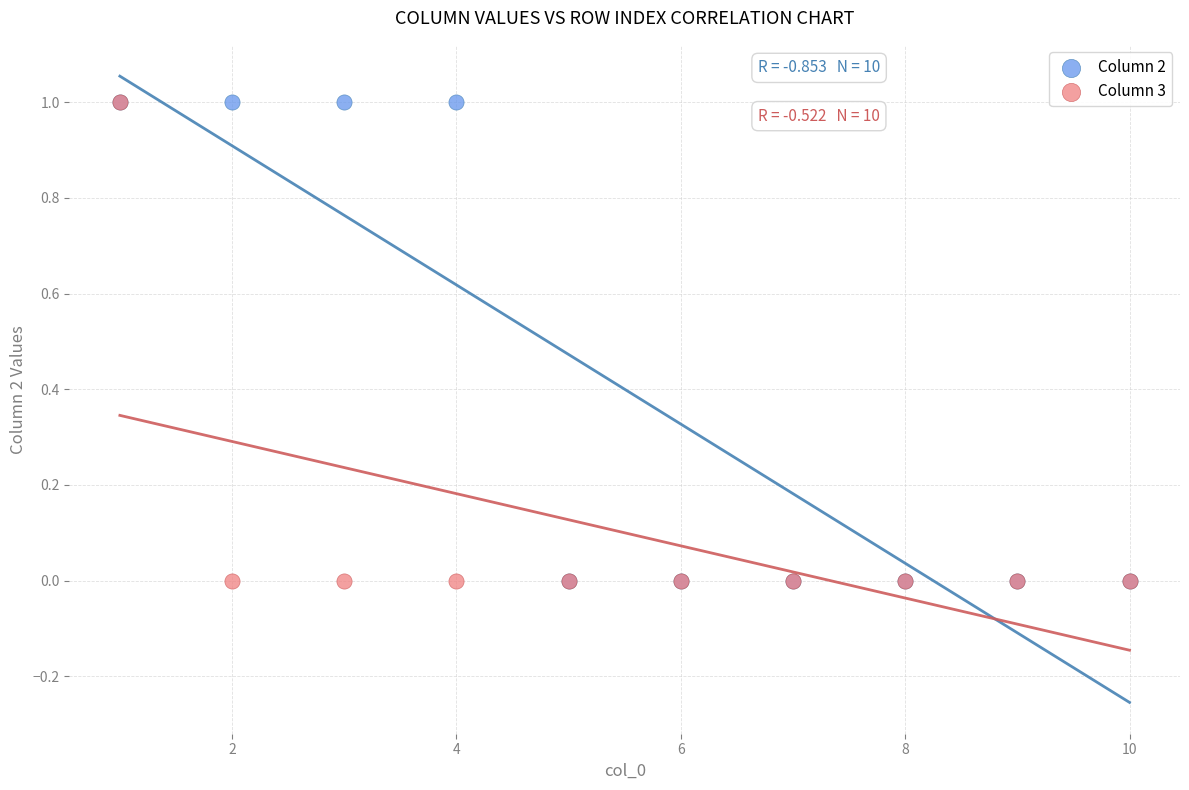

What are all the series names shown in the legend?

Column 2, Column 3